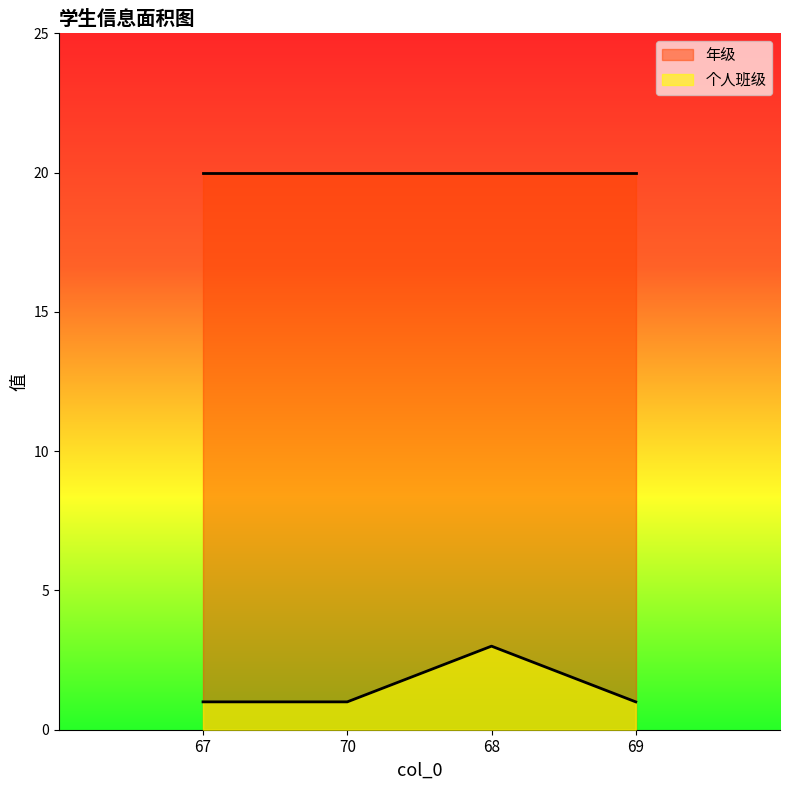

True or false: 个人班级 has a value of 1 at 70.

True